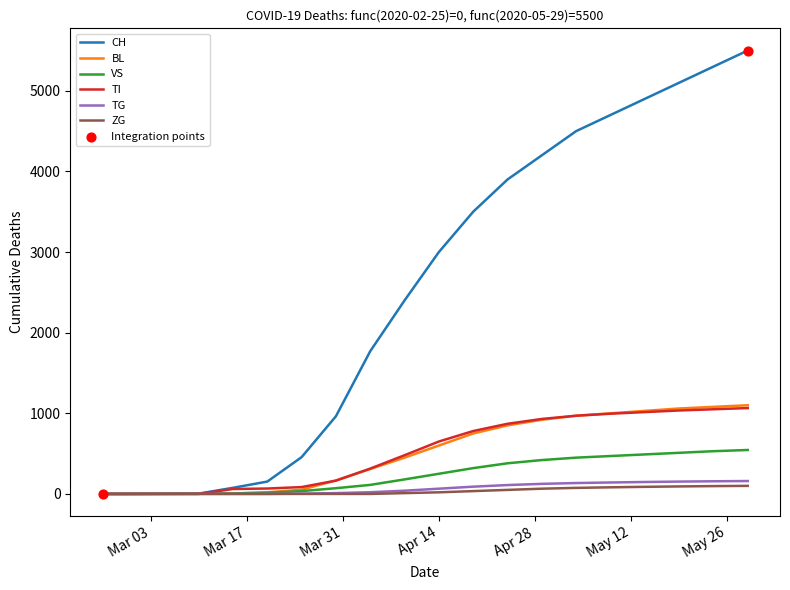

Which series has the widest spread of values?

CH